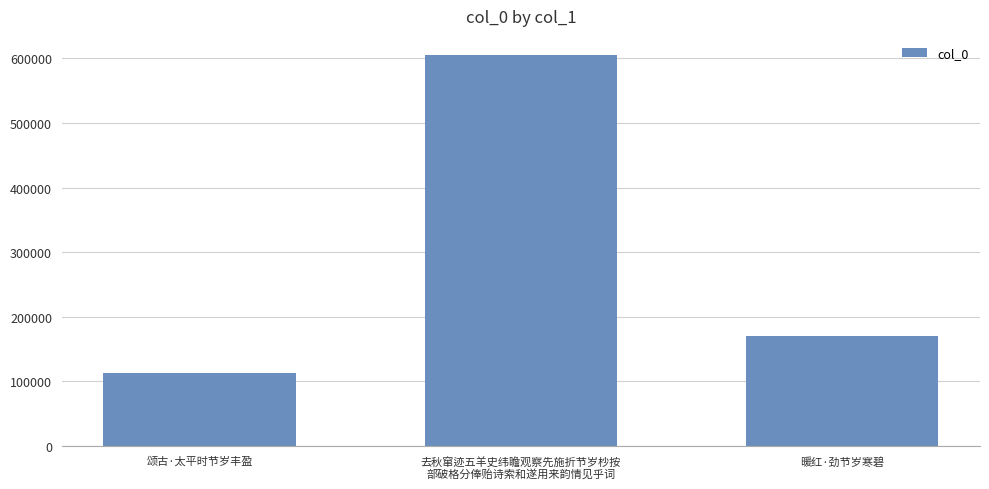

Read the value at 颂古·太平时节岁丰盈, to the nearest 10.

112510